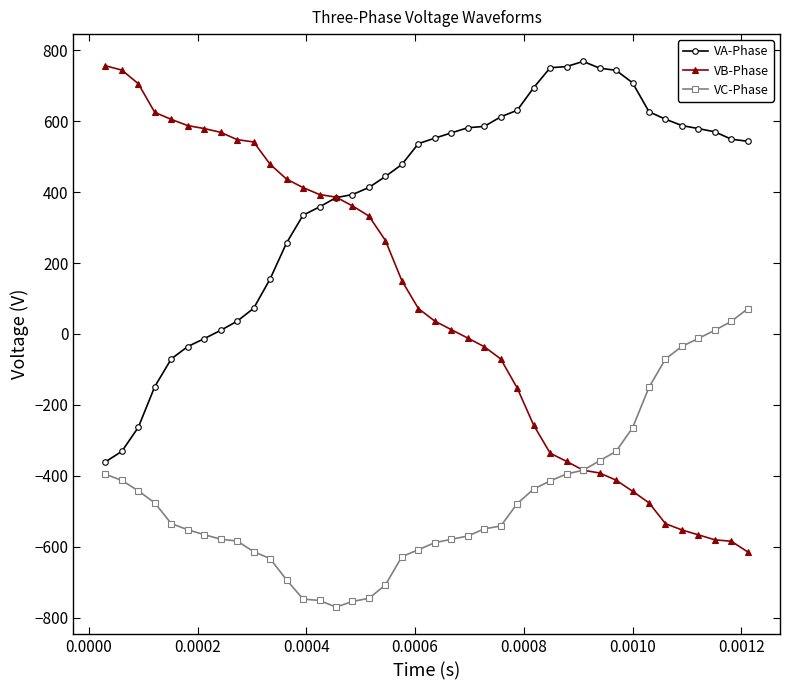

True or false: VA-Phase has more than 0 points higher than both neighbors.

True